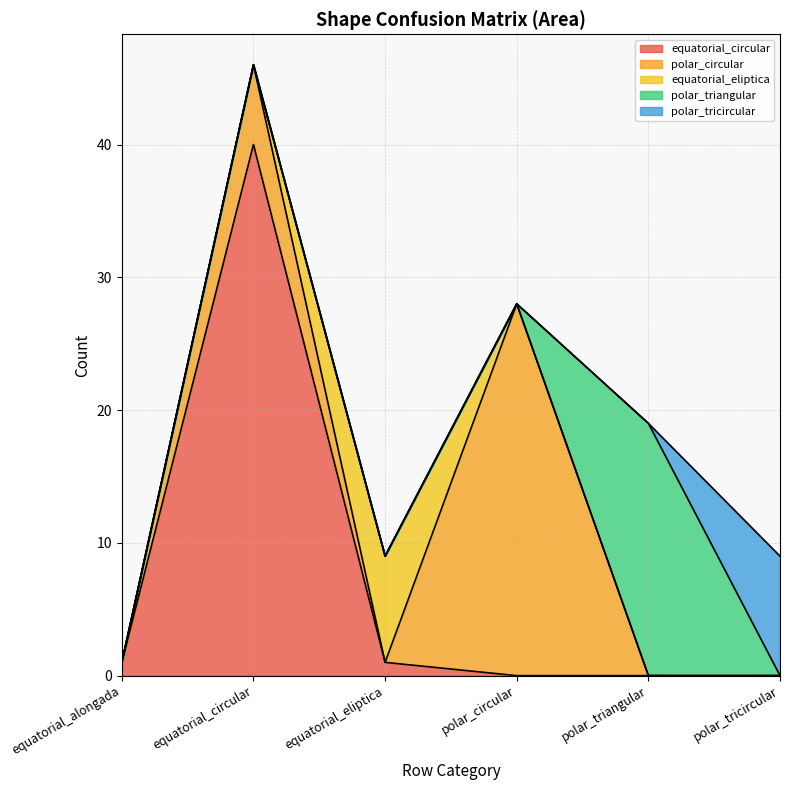

At how many categories does at least one series exceed 28?

1